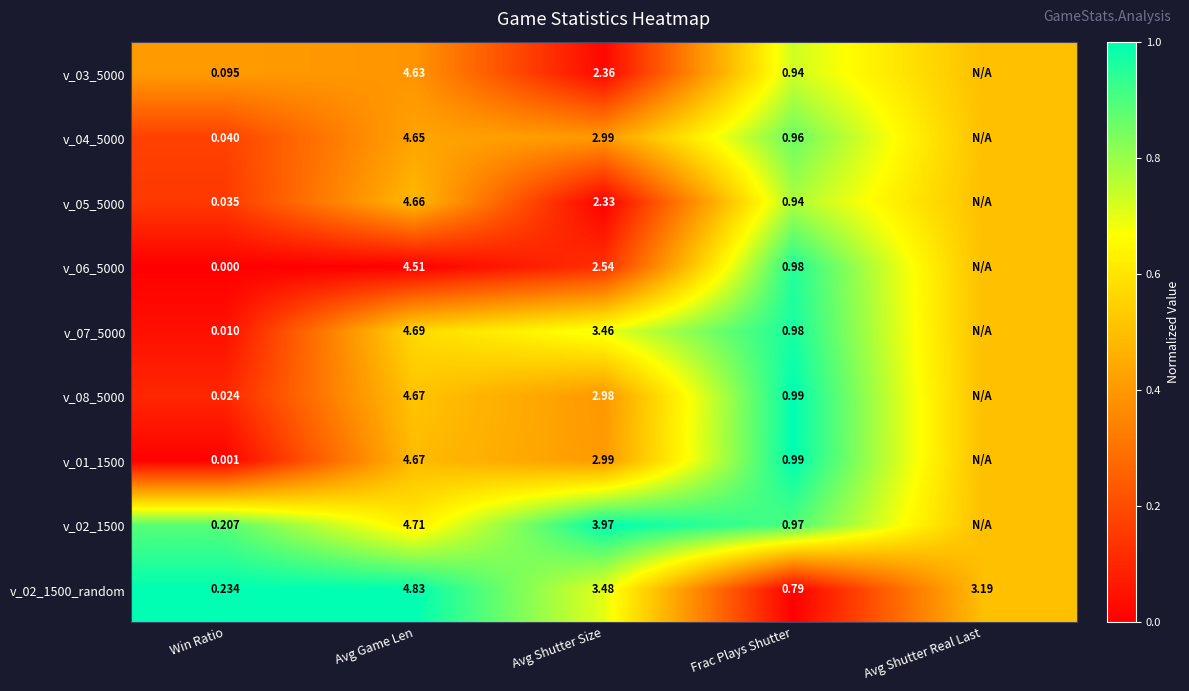

Which category has the lowest value in the v_02_1500_random series?

Win Ratio